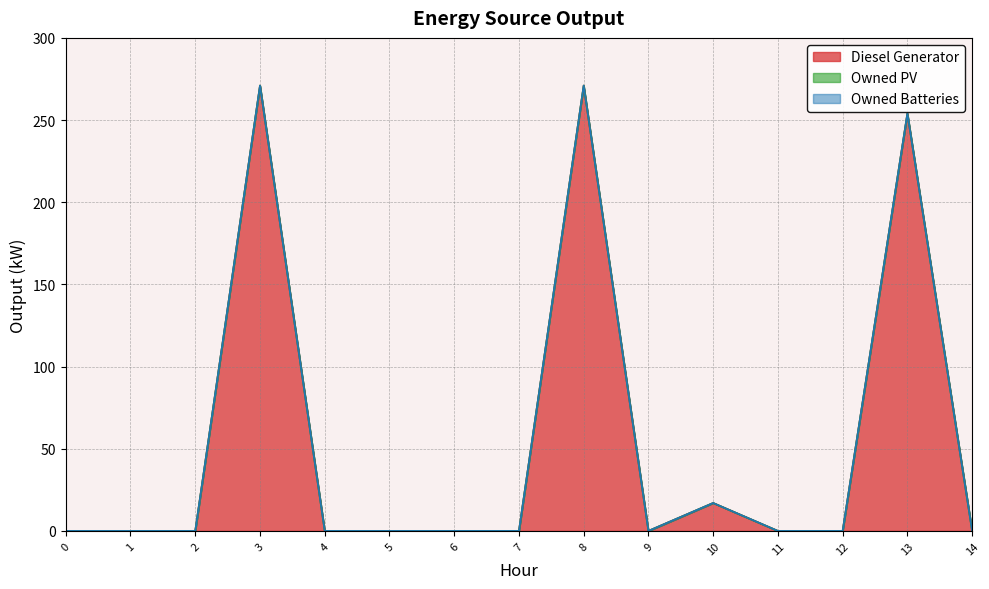

At how many categories does at least one series exceed 226?

3